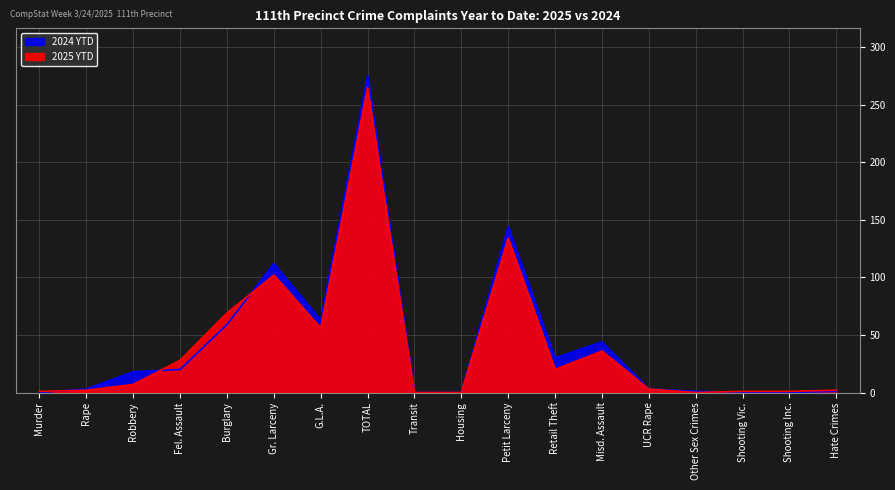

Which category has the highest value across all series?

TOTAL